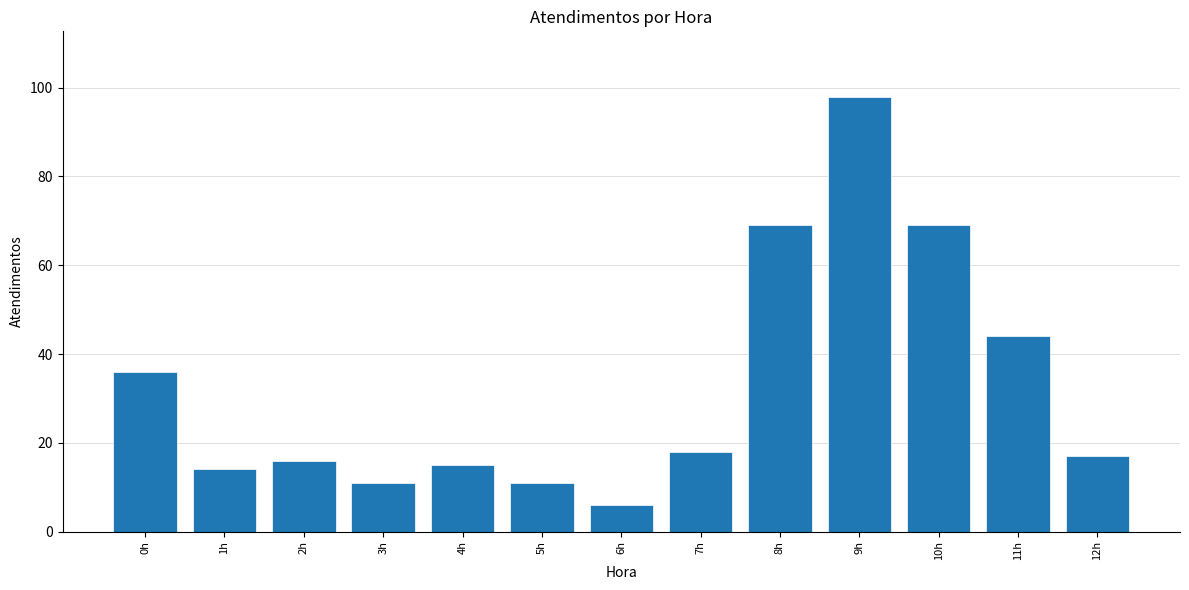

Reading left to right, list all the values displayed in this chart.

36	14	16	11	15	11	6	18	69	98	69	44	17